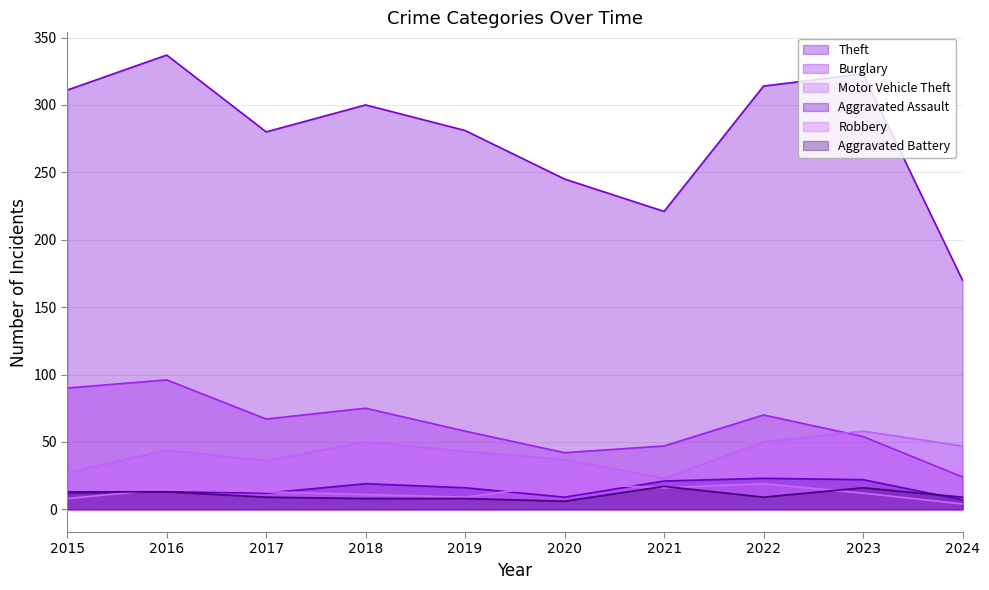

How many lines are shown in the chart?

6